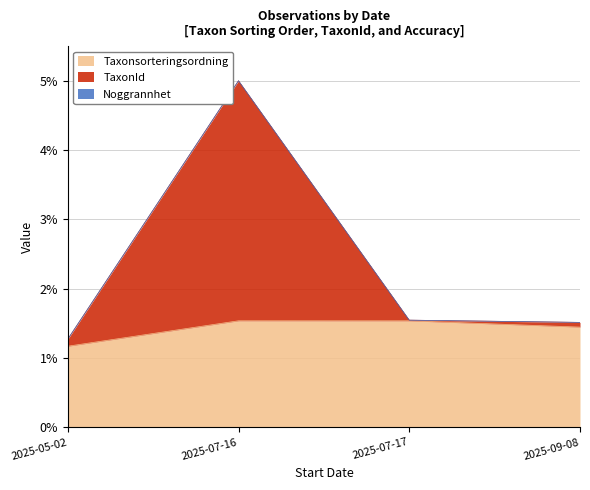

True or false: TaxonId has a value of 0.8 at 2025-07-17.

False